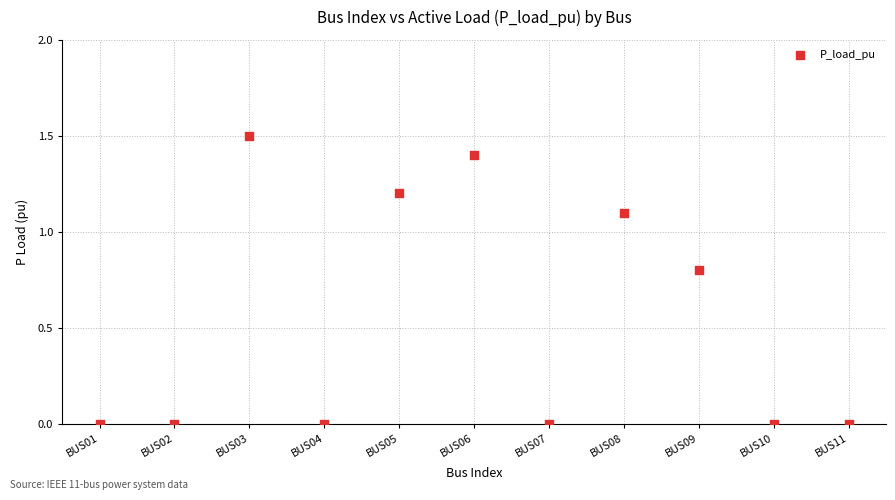

What is the range of X values (max minus min)?

10.0